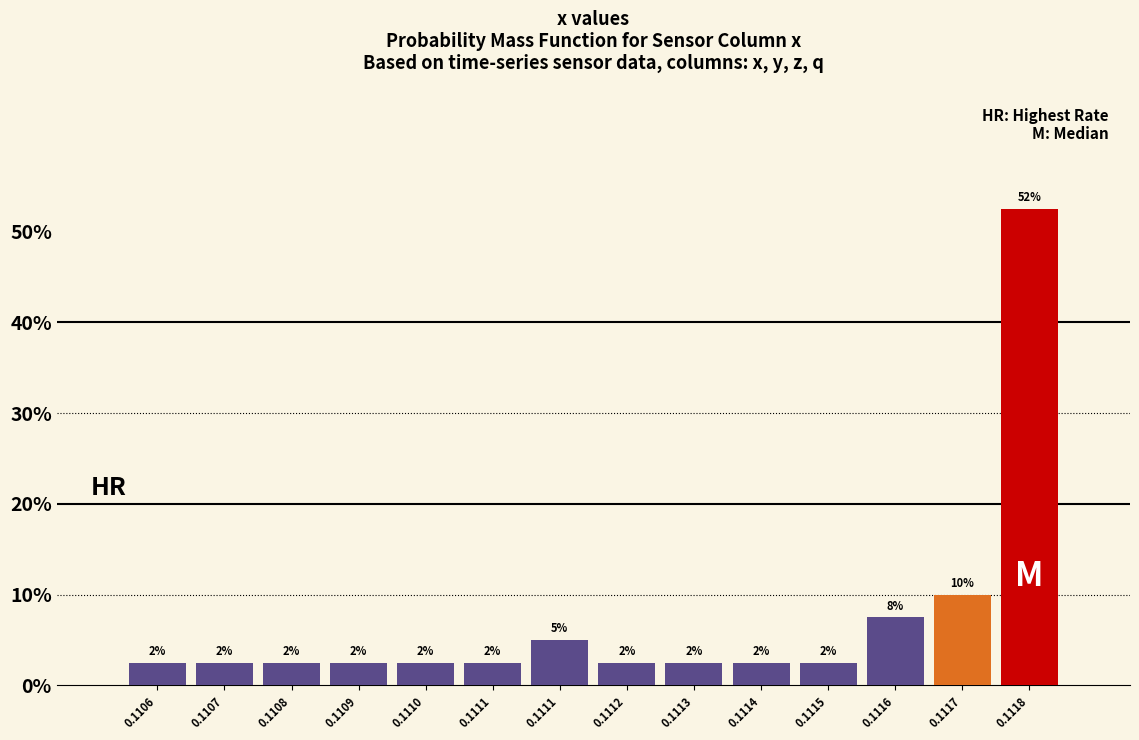

How many bars are there in total?

14